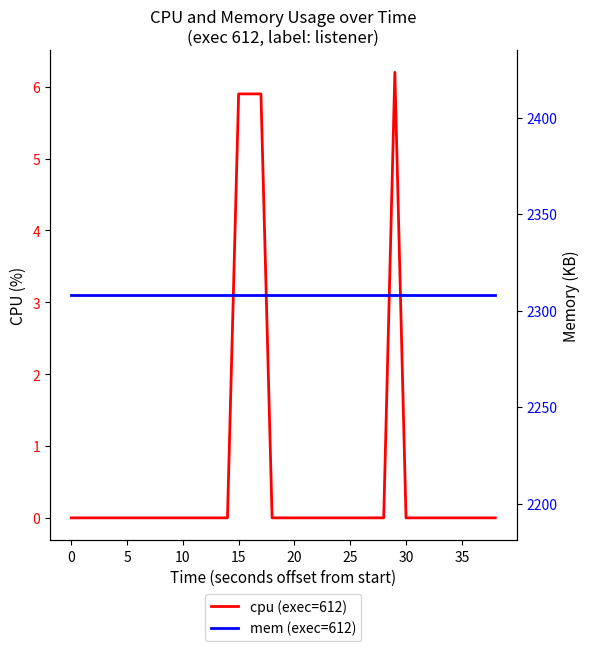

Is the value of cpu (exec=612) at 37 greater than the value of mem (exec=612) at 34?

No